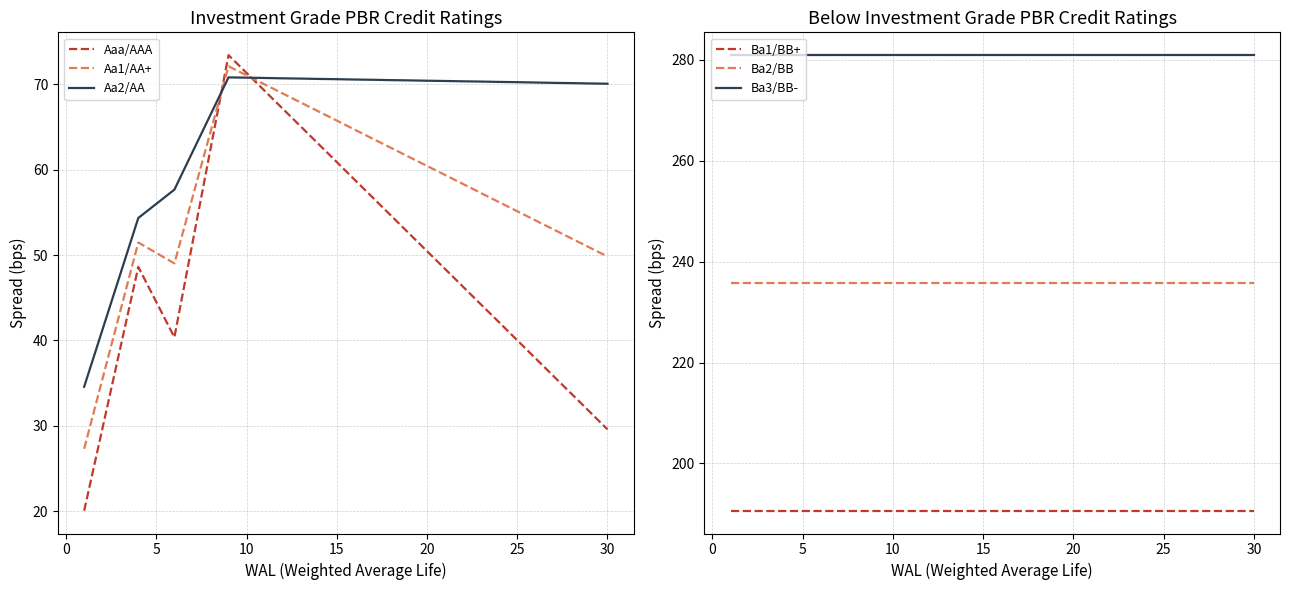

True or false: Ba3/BB- and Ba2/BB intersect in this chart.

False